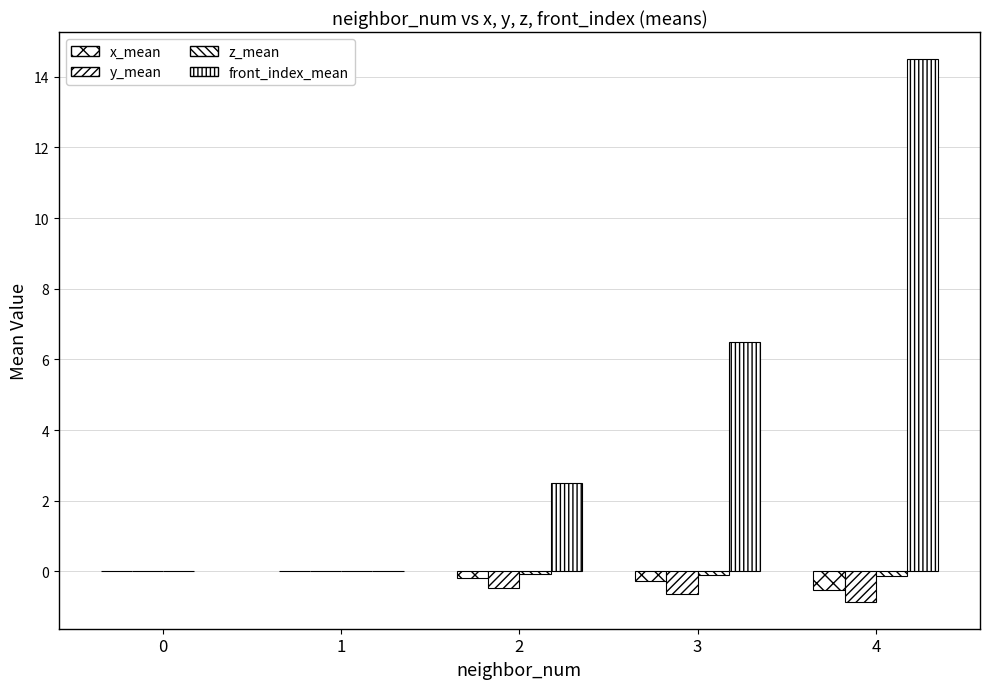

What is the value of the y_mean bar at the 3rd from the left?

-0.5